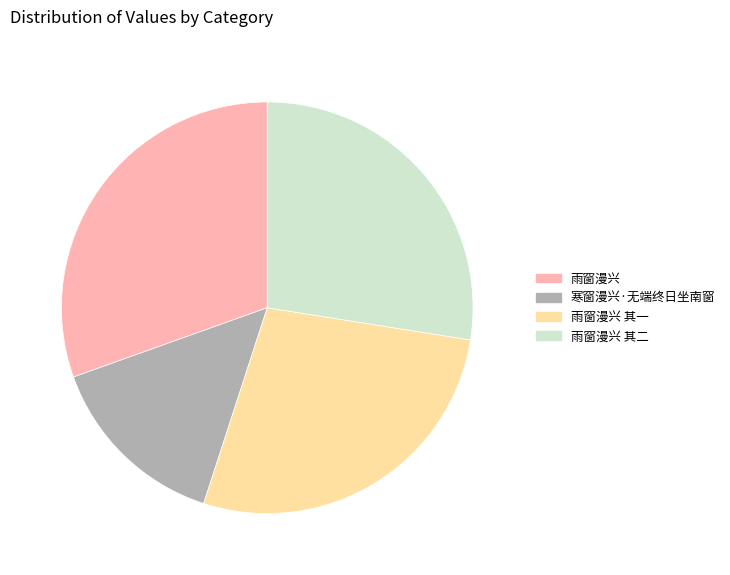

Is there a majority slice in this chart?

No